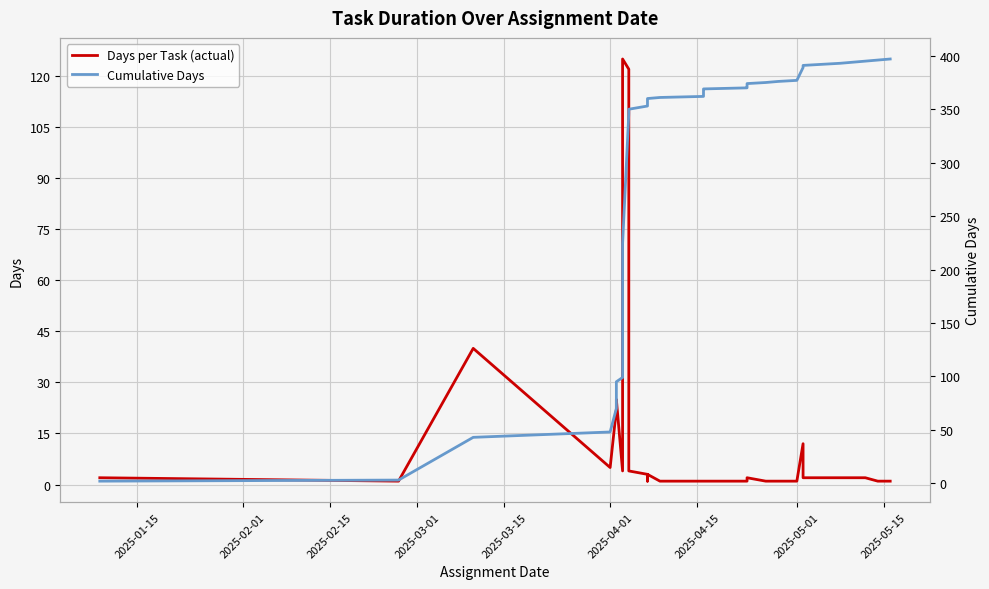

True or false: Days per Task (actual) and Cumulative Days intersect in this chart.

False